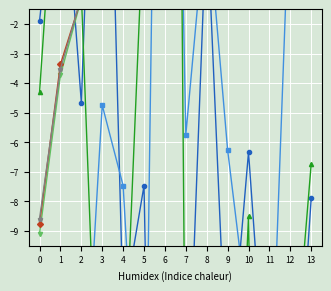

Read the 201907_% CHG value at 11.

-49.9